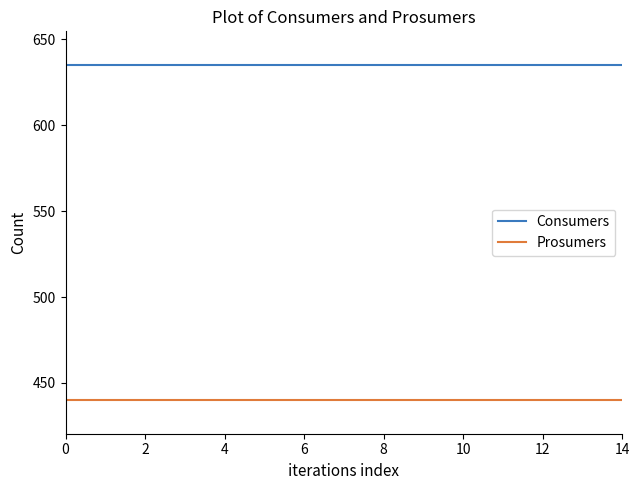

List the series in order of their peak value, highest first.

Consumers, Prosumers